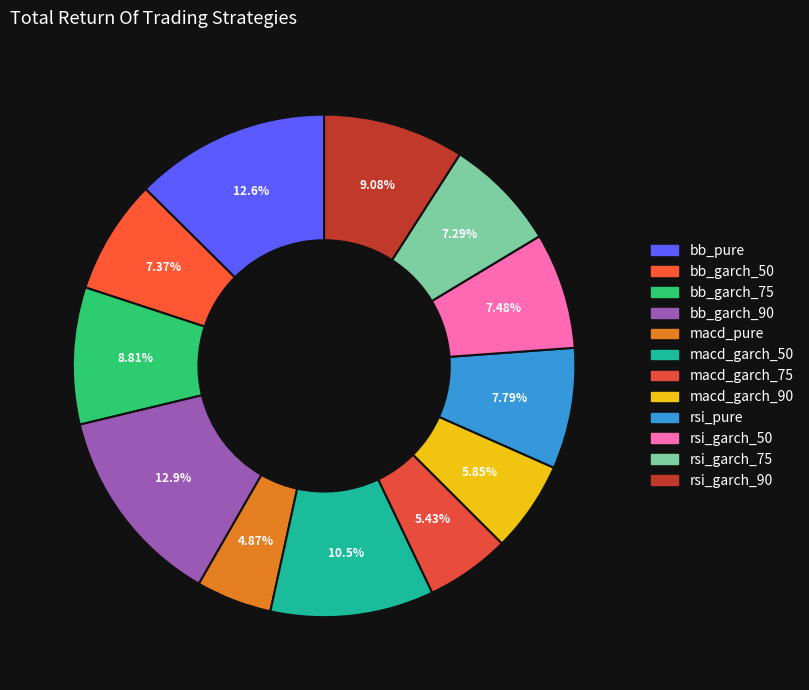

What percentage is the rsi_garch_90 slice, to the nearest percent?

9%